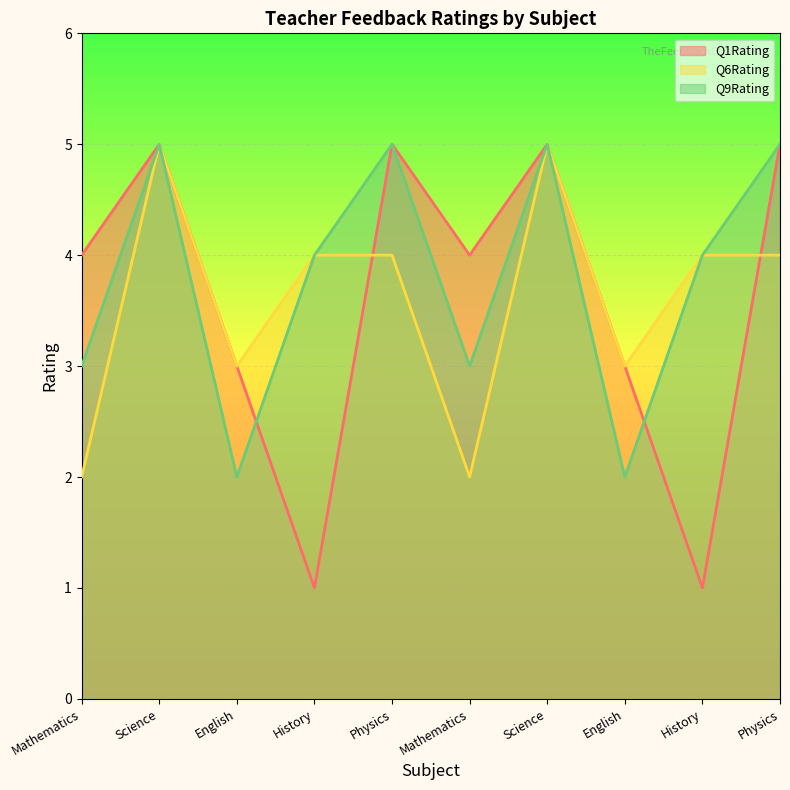

True or false: Q9Rating and Q6Rating cross at least once.

False